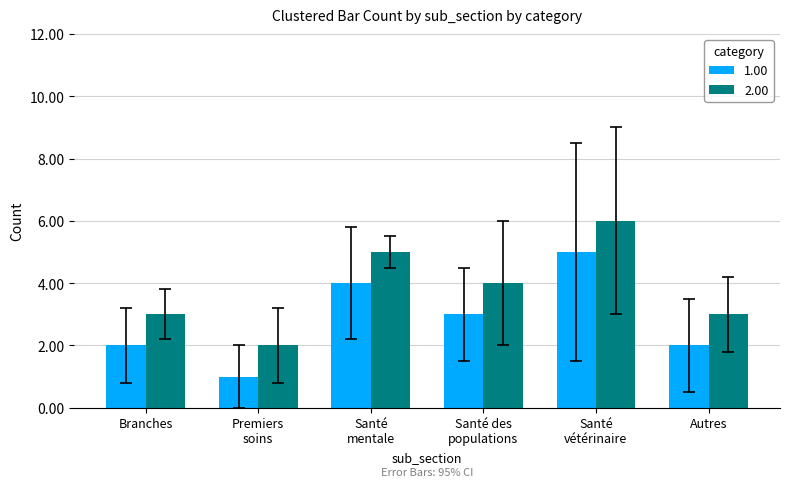

How many distinct data groups are displayed?

2